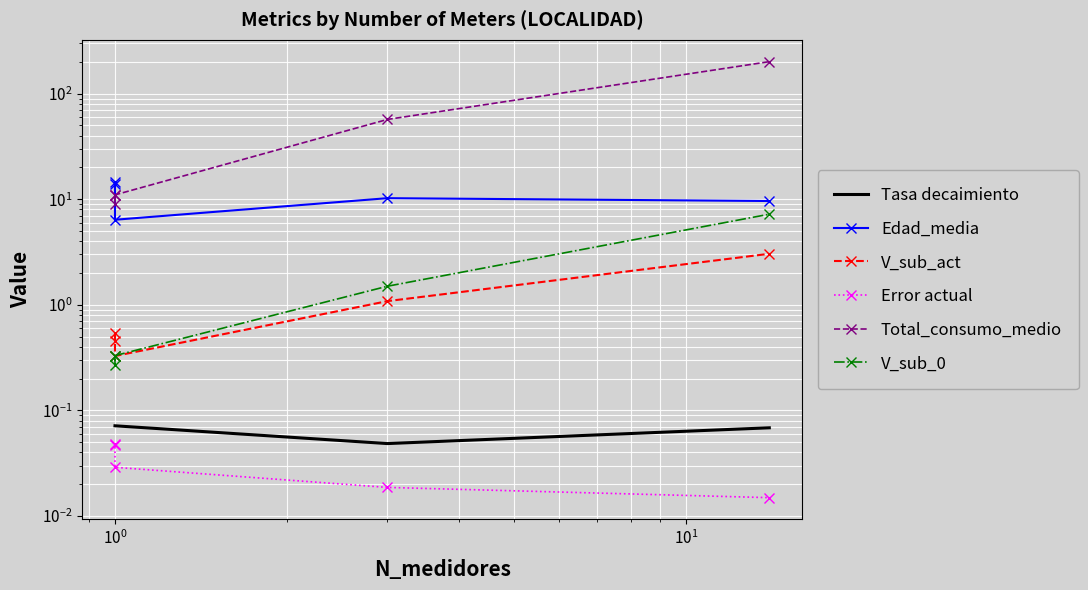

What is the sum of all Tasa decaimiento values?

0.3